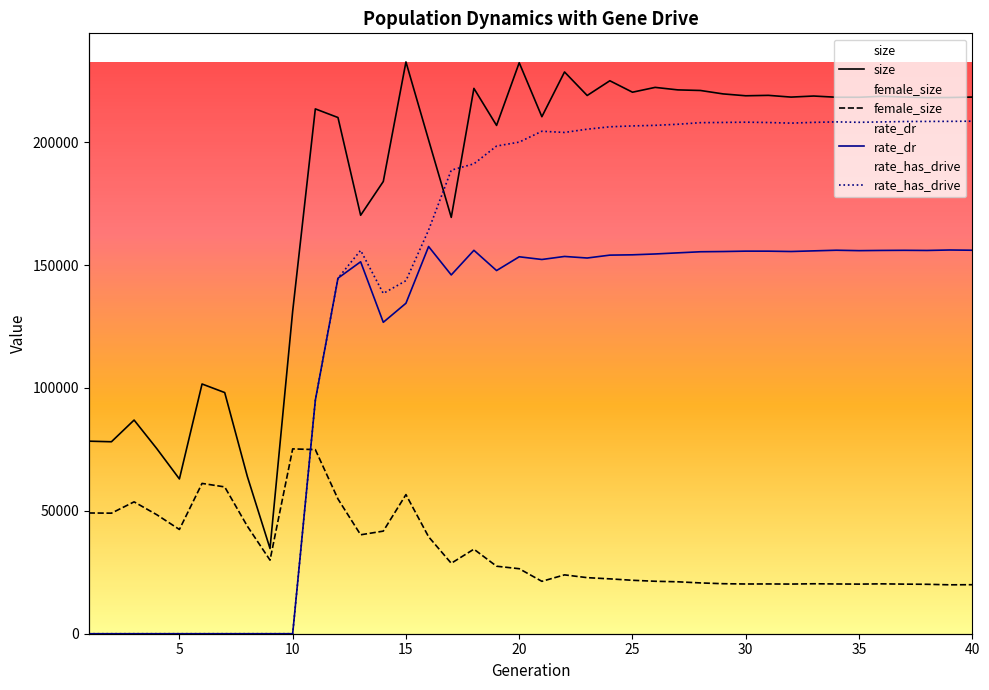

In rate_has_drive, how many points are lower than both neighbors (excluding endpoints)?

4